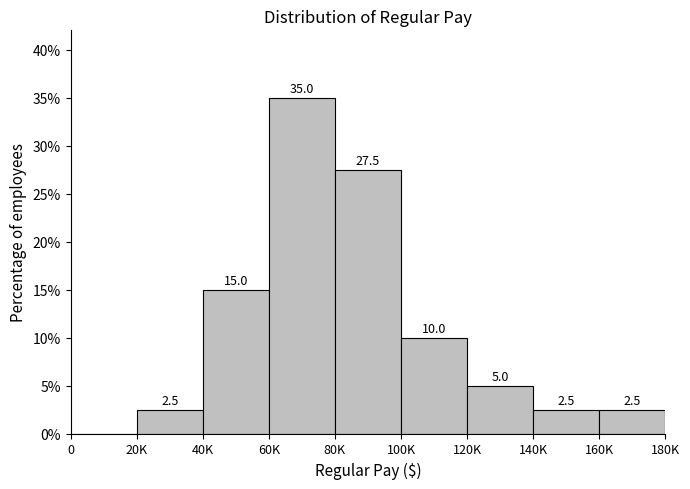

Reading left to right, transcribe all the data shown in this chart.

0=0.0	20K=2.5	40K=15.0	60K=35.0	80K=27.5	100K=10.0	120K=5.0	140K=2.5	160K=2.5